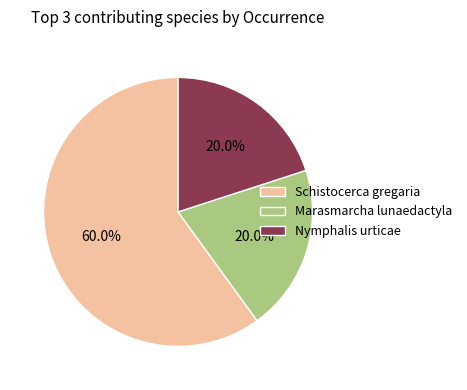

To the nearest percent, what is the difference between the largest and smallest slice percentages?

40%